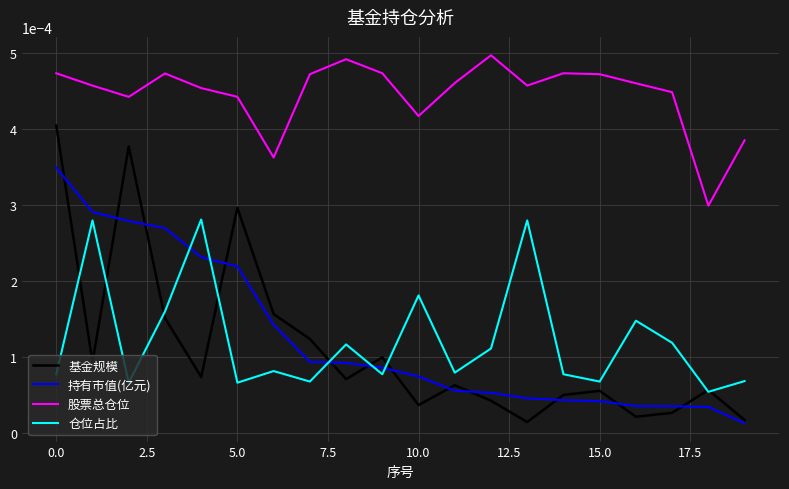

Count the 仓位占比 values in the range 0 to 1.

20